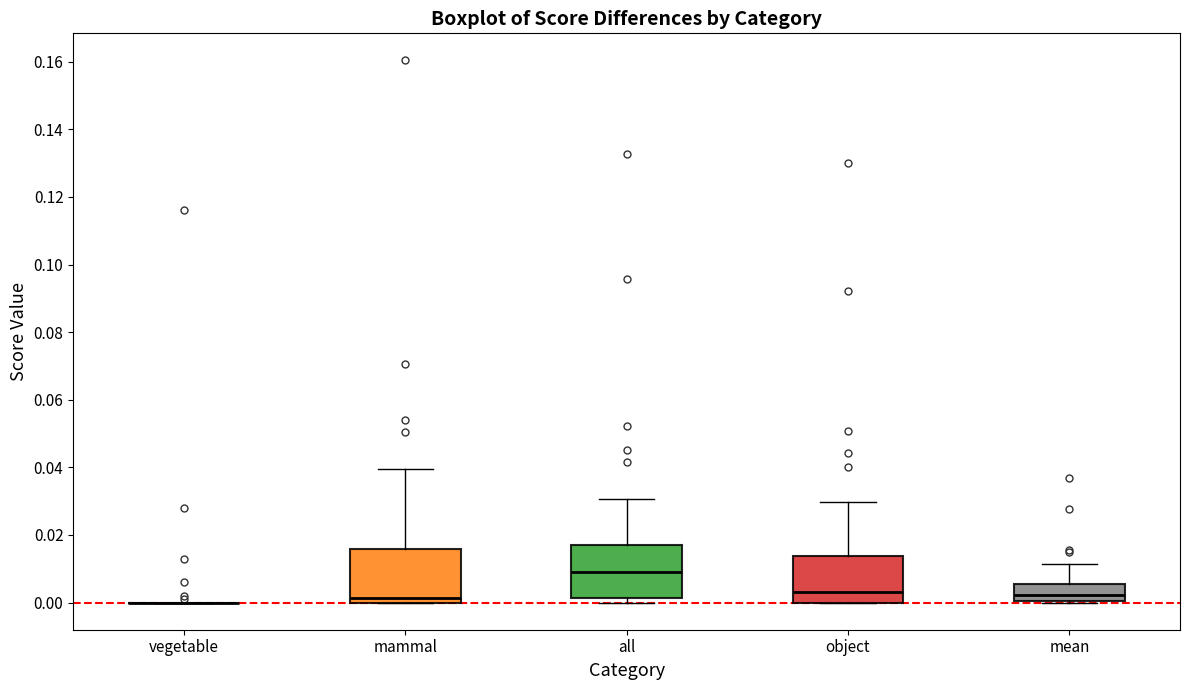

Reading left to right, transcribe this box plot: for each box, give where its median line is, the range the box spans, and where its two whiskers end, as read against the y-axis. The values are not printed on the chart, so give them approximately, as read against the axis.

vegetable: box collapsed to a line at 0.000, whiskers 0.000 to 0.000
mammal: median 0.002, box 0.000 to 0.016, whiskers 0.000 to 0.040
all: median 0.010, box 0.002 to 0.016, whiskers 0.000 to 0.030
object: median 0.004, box 0.000 to 0.014, whiskers 0.000 to 0.030
mean: median 0.002, box 0.000 to 0.006, whiskers 0.000 to 0.012